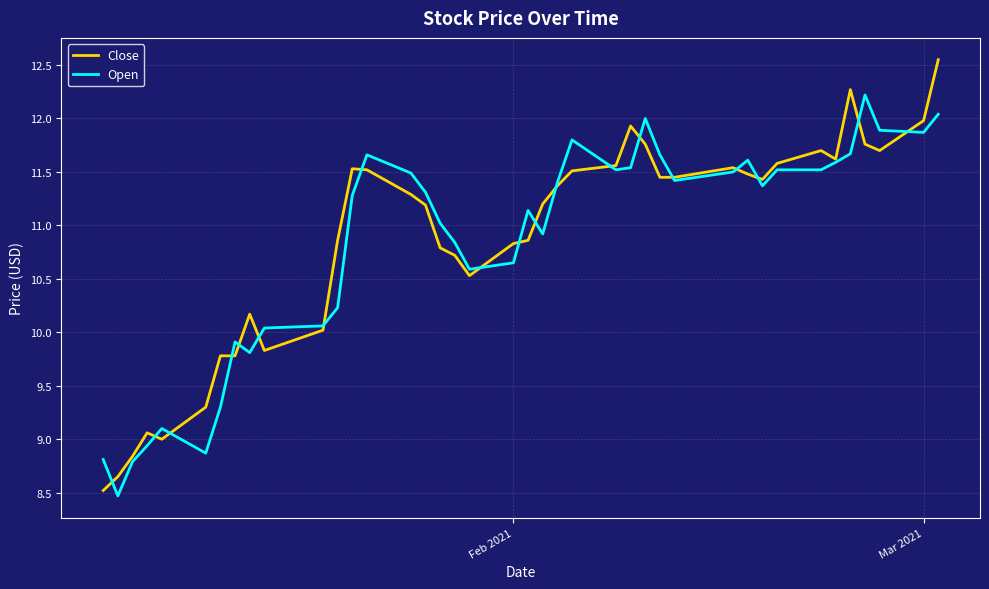

What are all the series names shown in the legend?

Close, Open